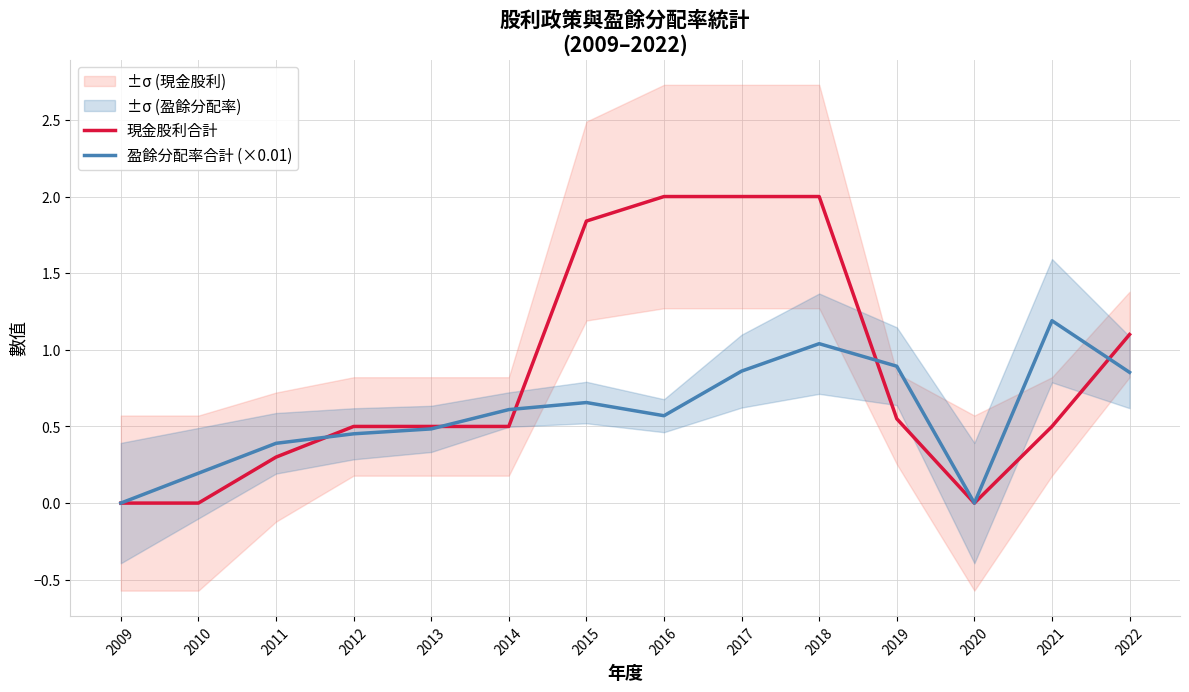

What value does the 盈餘分配率合計 (×0.01) series have at 2010?

0.2